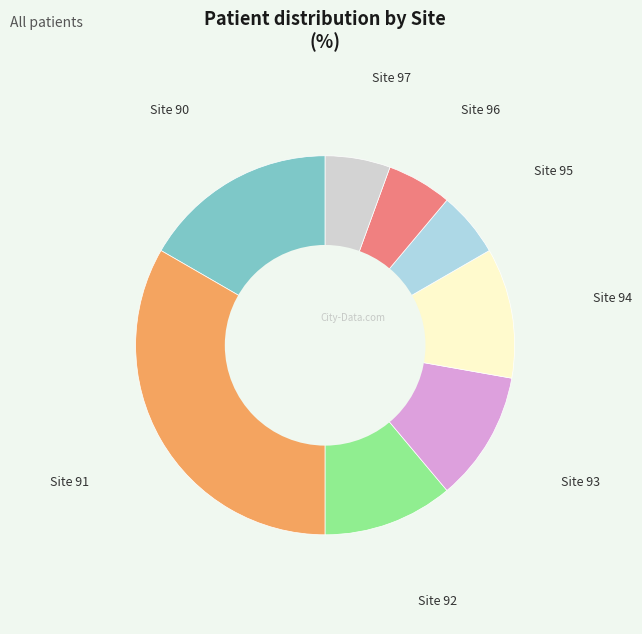

Is there any slice that represents more than half of the pie?

No